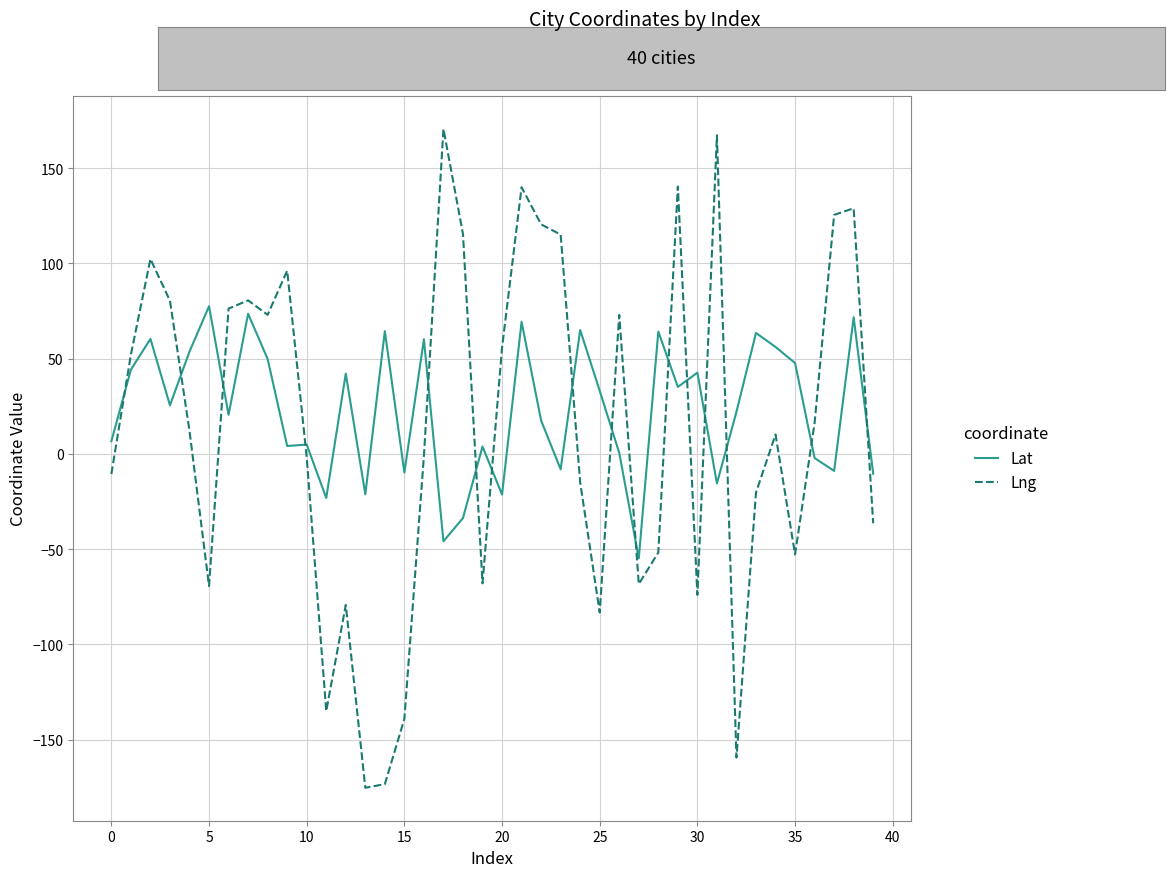

List the series in order of their peak value, lowest first.

Lat, Lng